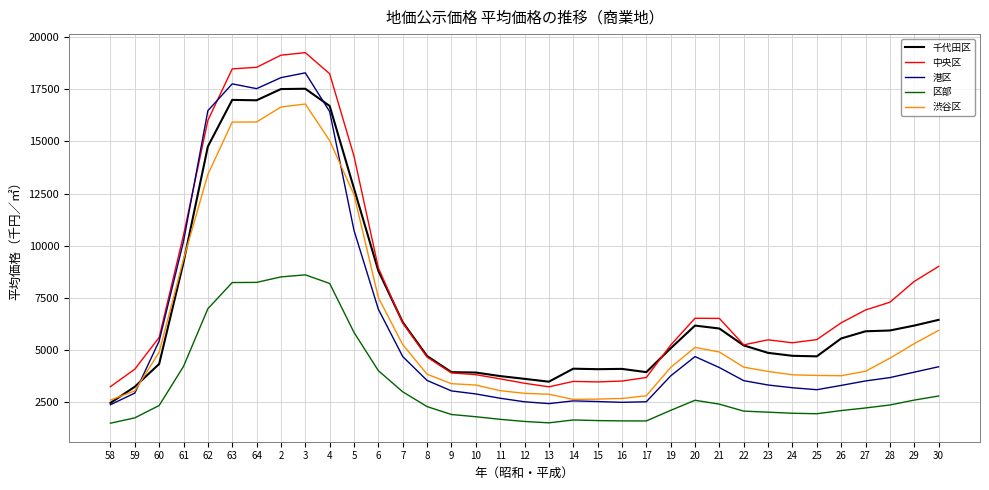

What is the maximum value shown in the chart?

19258